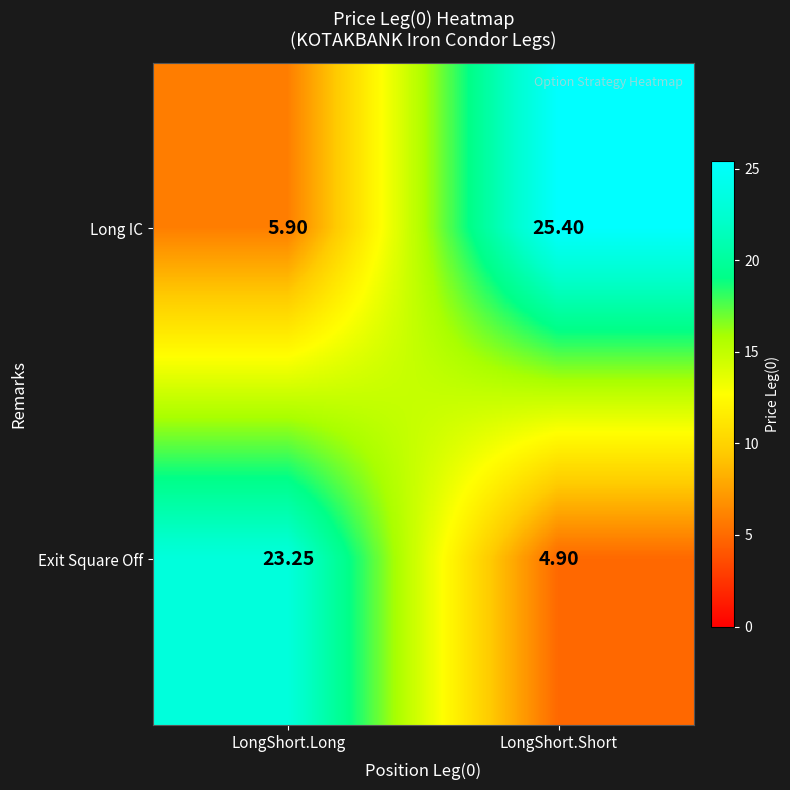

At which label does Exit Square Off reach its peak?

LongShort.Long